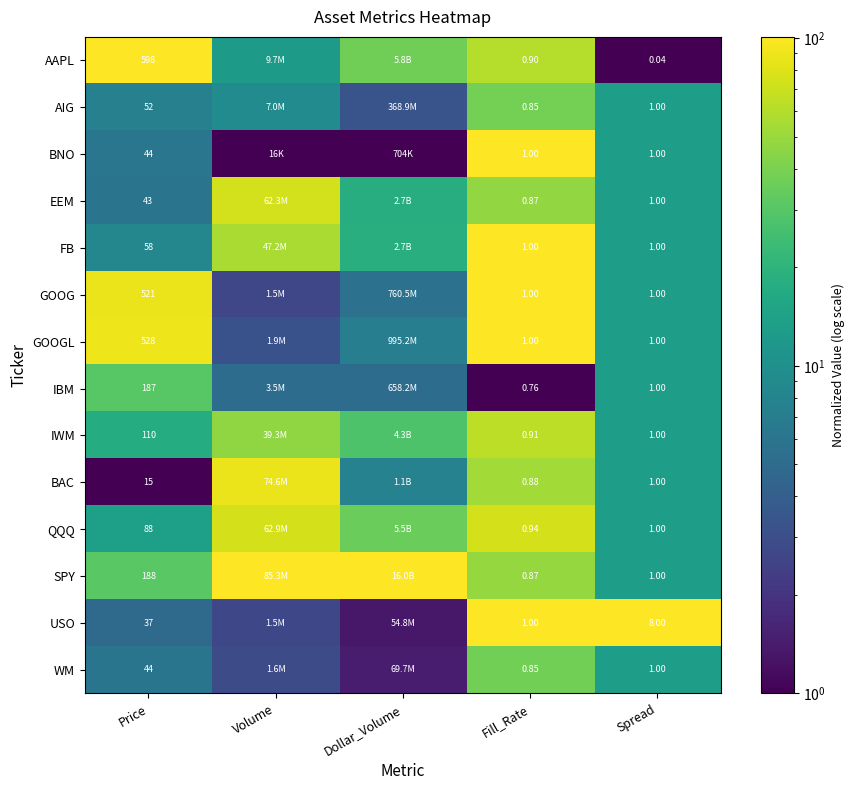

At how many categories does at least one series exceed 66?

5